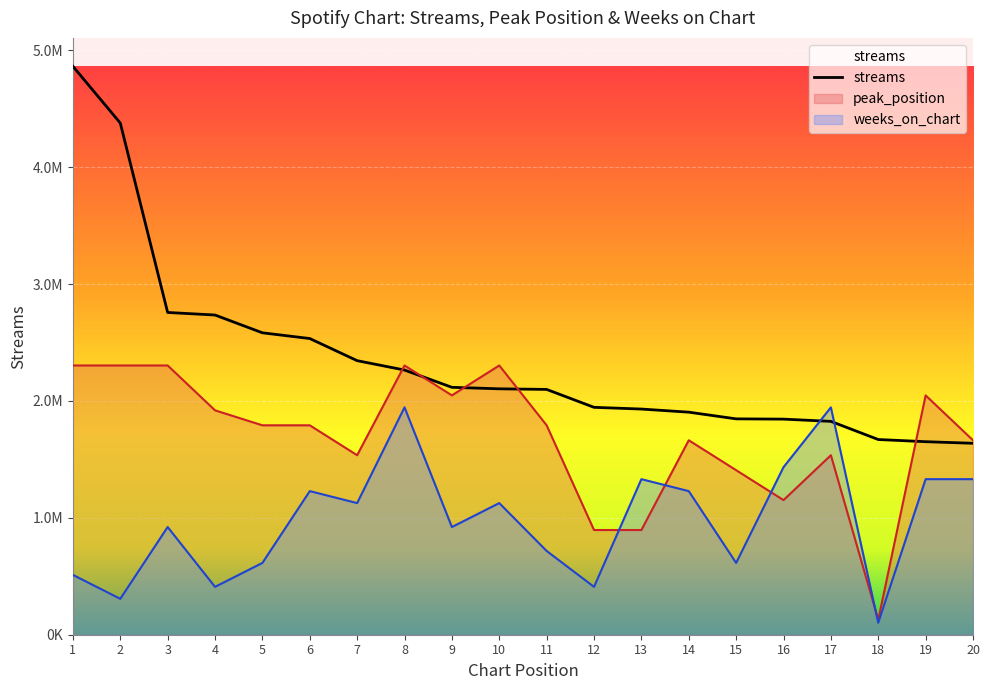

How many intersections are there between streams and weeks_on_chart?

2